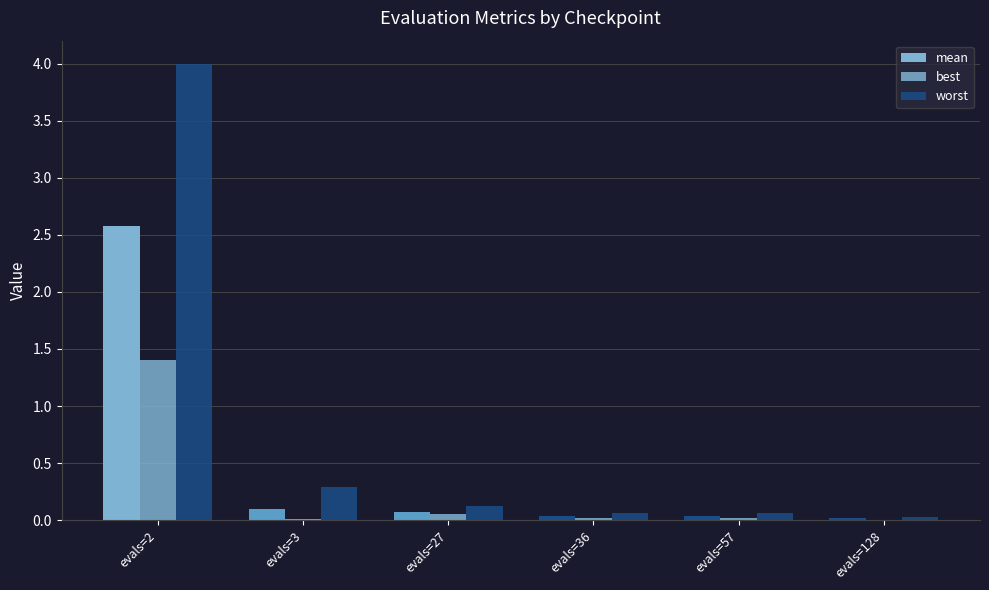

List the series in order of their overall mean, highest first.

worst, mean, best